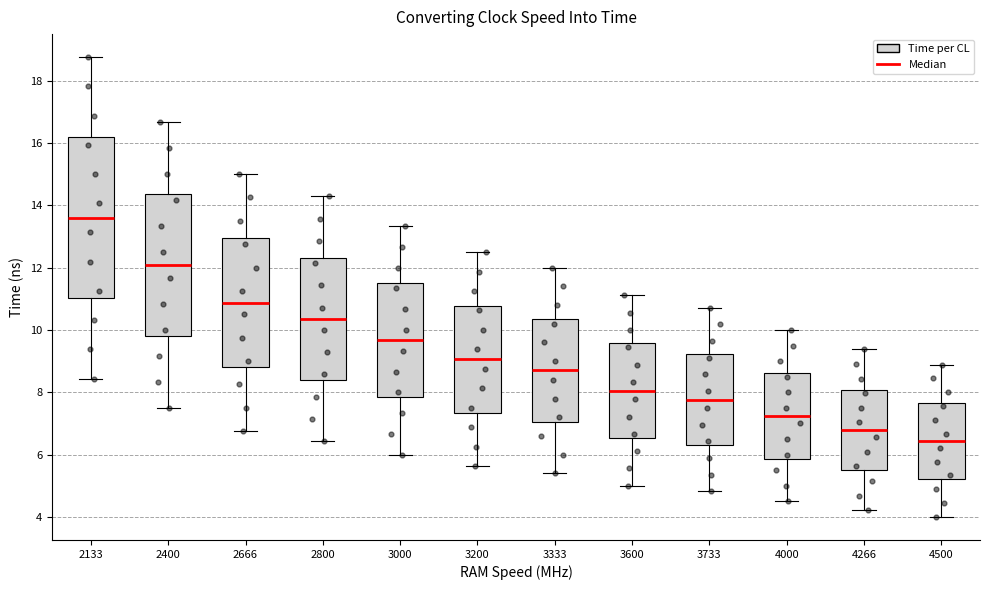

Which box is the tallest, from its lower edge to its upper edge?

2133